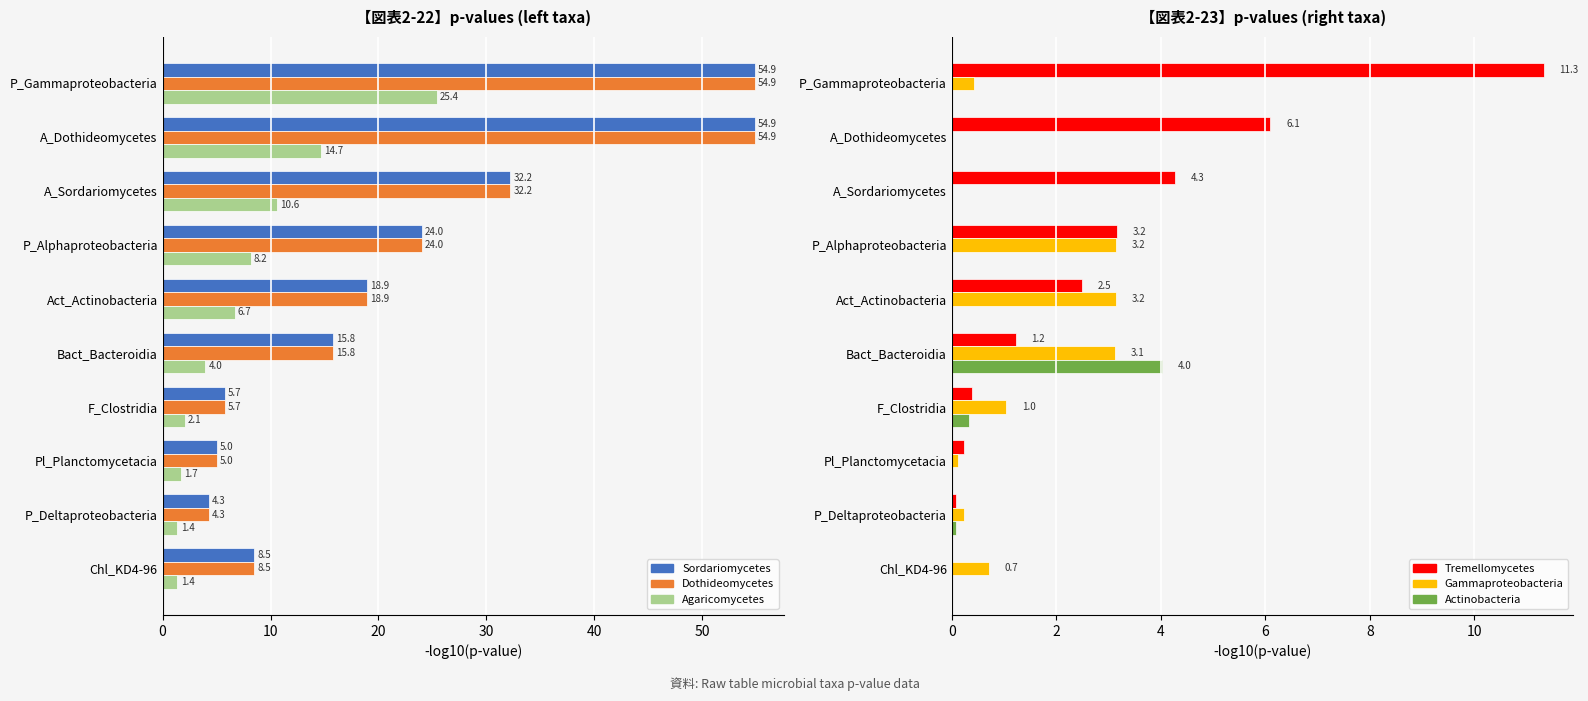

True or false: Ascomycota_Dothideomycetes has a value of 8.1 at Pl_Planctomycetacia.

False